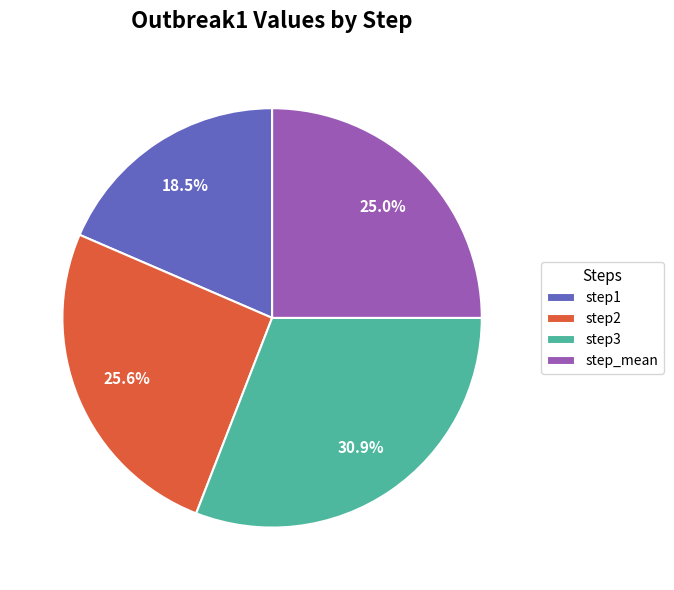

Is it true that step1 is 4% of the pie?

False